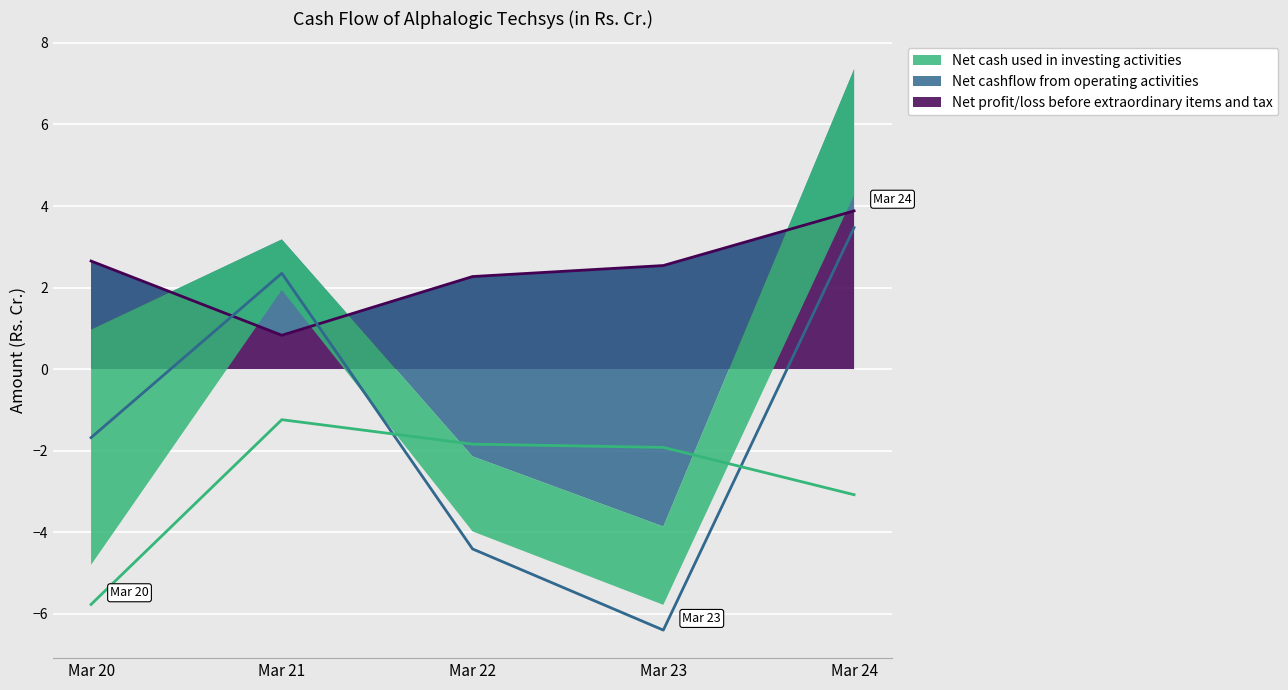

What is the value of the Net profit/loss before extraordinary items and tax point at the 3rd from the left?

2.3